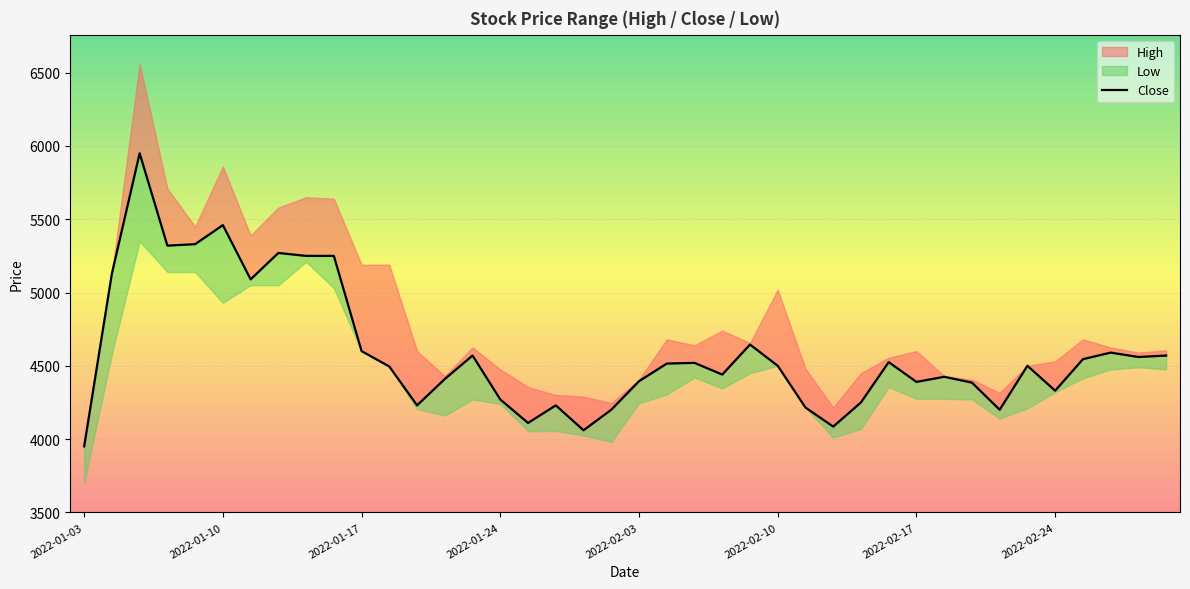

Which has a higher value, 2022-02-03 or 32?

2022-02-03